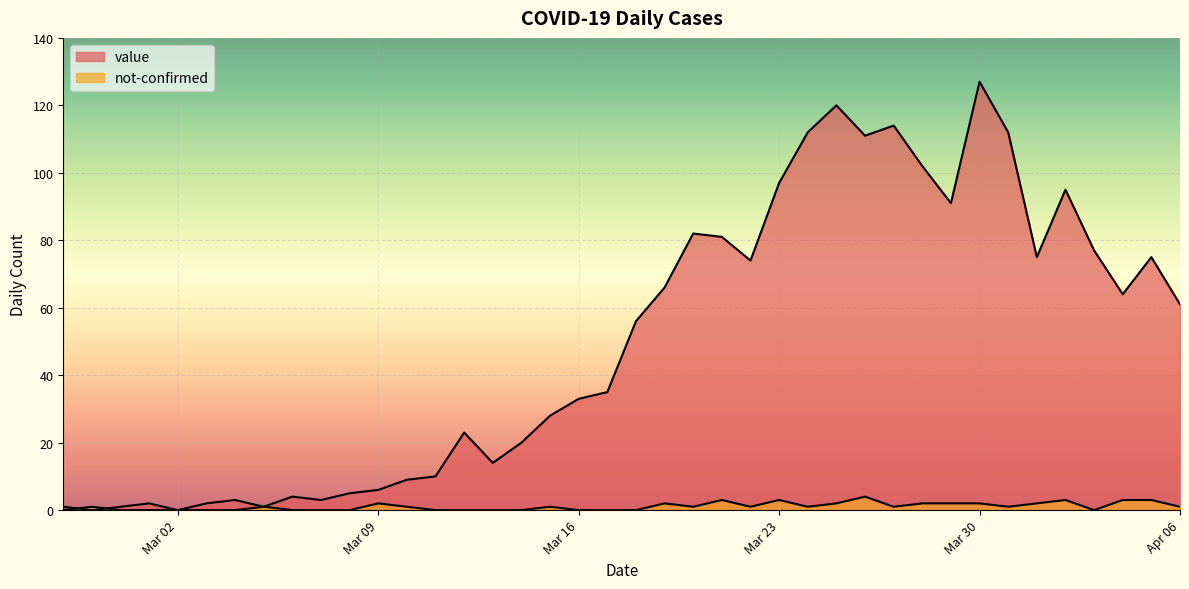

What value does the value series have at Apr 06, to the nearest 50?

50